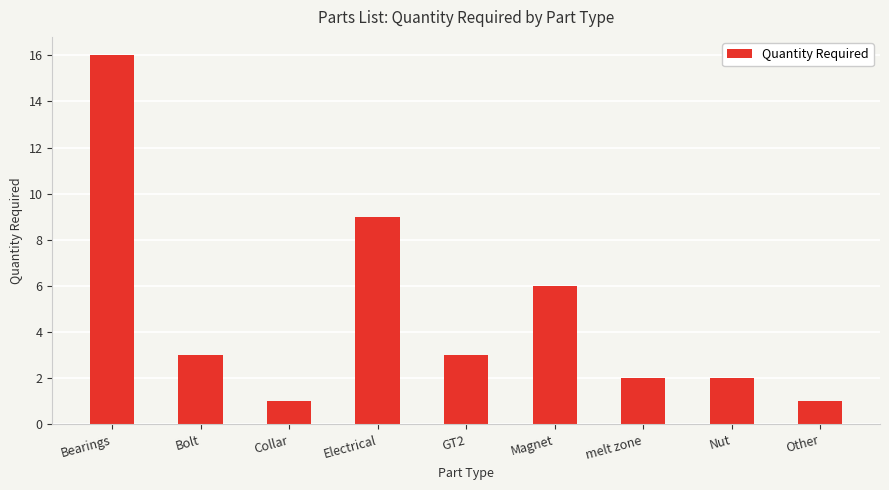

What is the change in value from Bolt to Collar?

-2